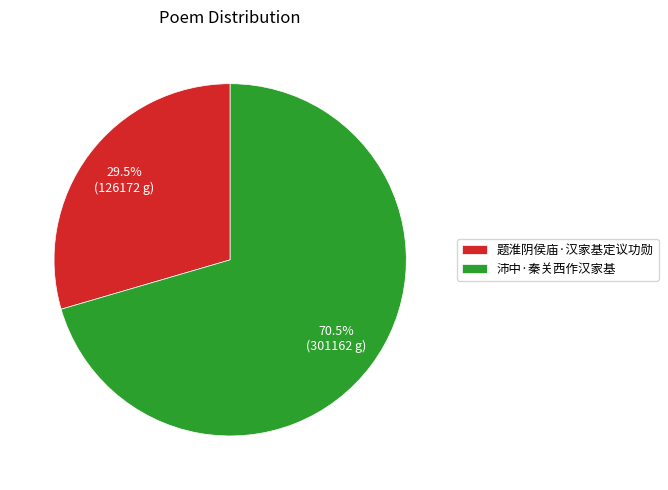

What portion of the pie excludes 题淮阴侯庙·汉家基定议功勋?

70.5%